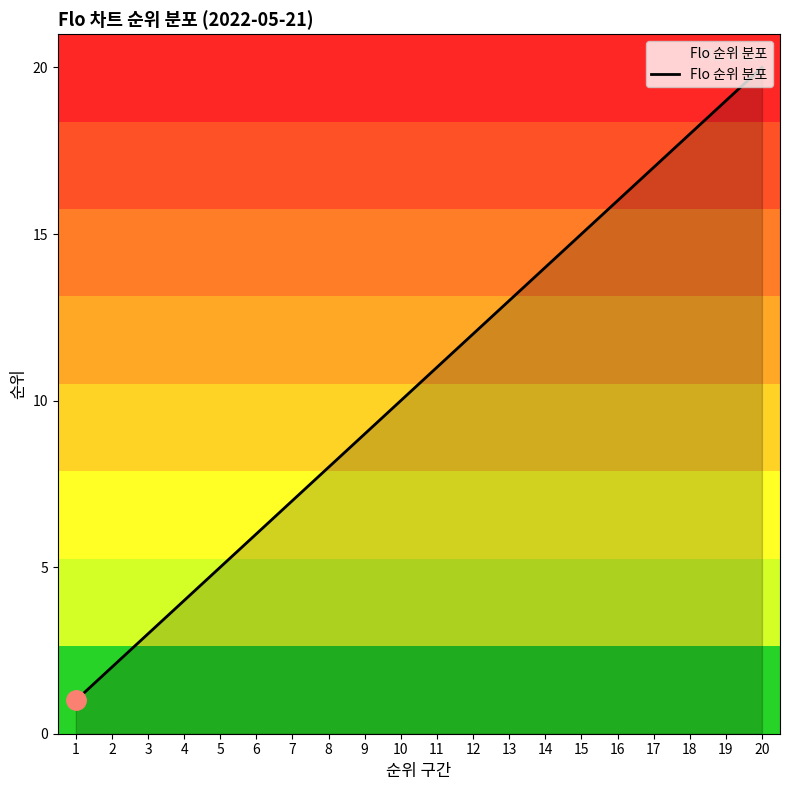

Which label corresponds to the smallest value in the chart?

1